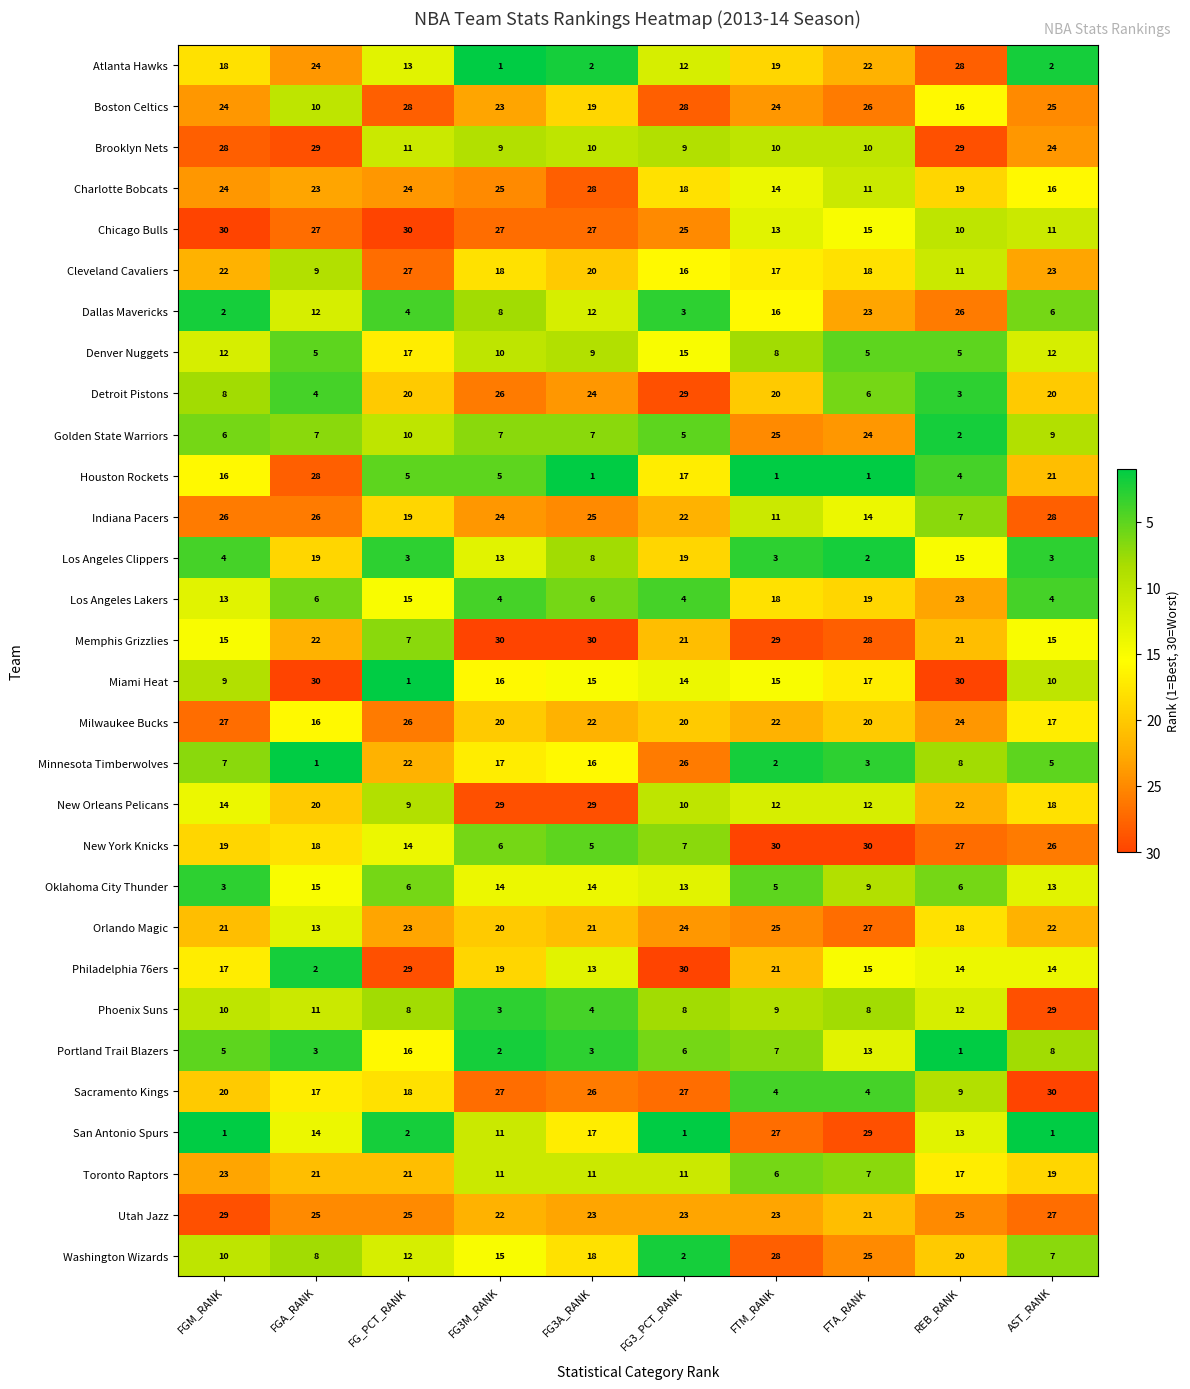

Which series has the largest total across all categories?

Utah Jazz